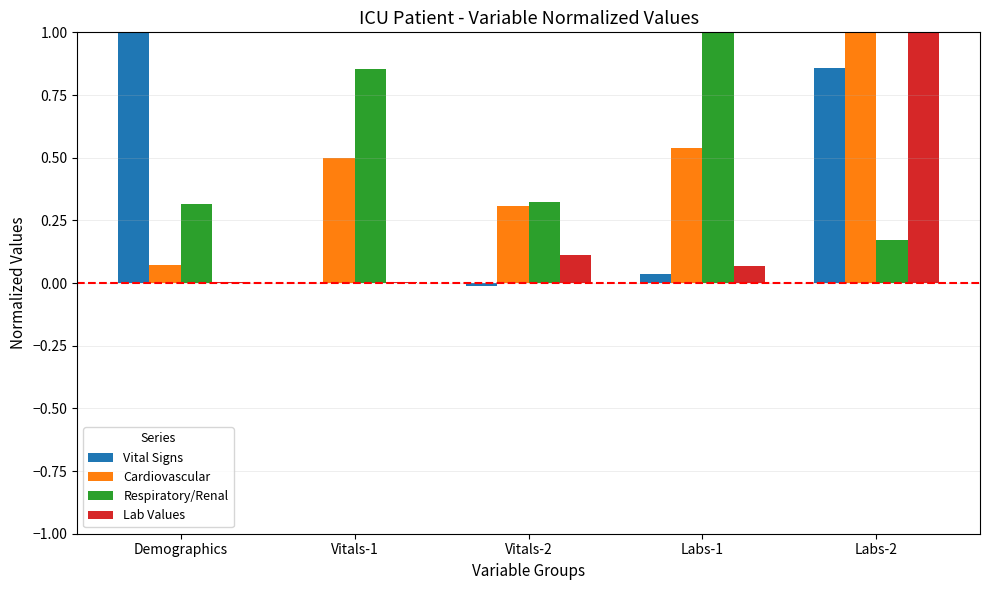

The Lab Values series shows 0.2 at Vitals-2. True or false?

False